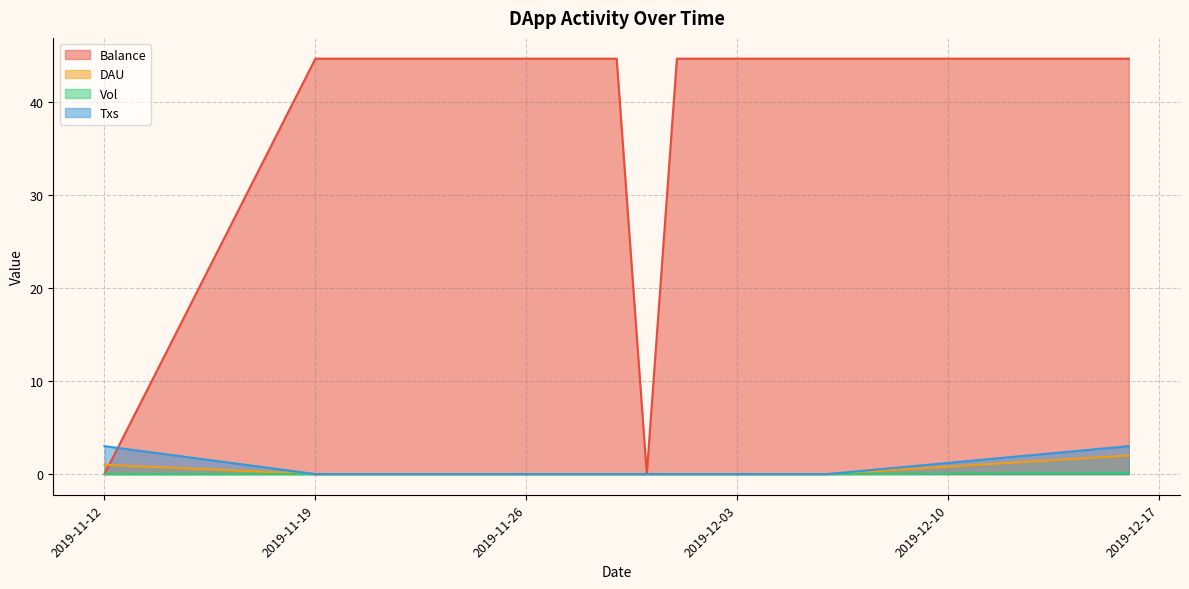

List the series in order of their peak value, highest first.

Balance, Txs, DAU, Vol